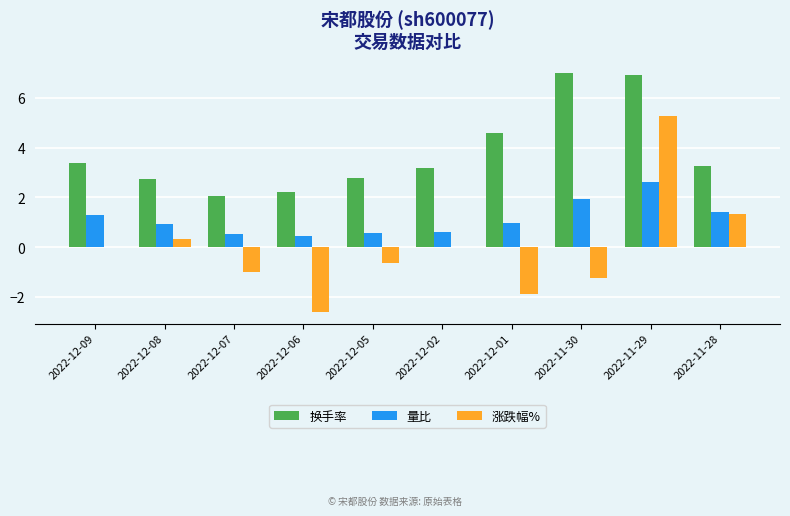

Does the chart contain stacked bars?

No